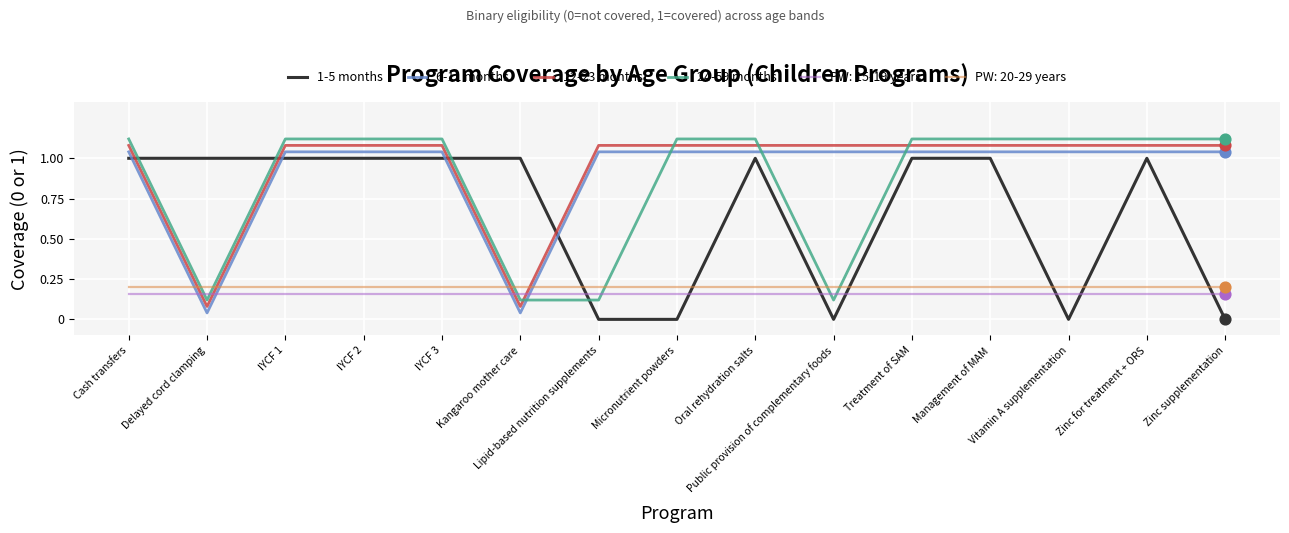

Which series has the largest total across all categories?

12-23 months